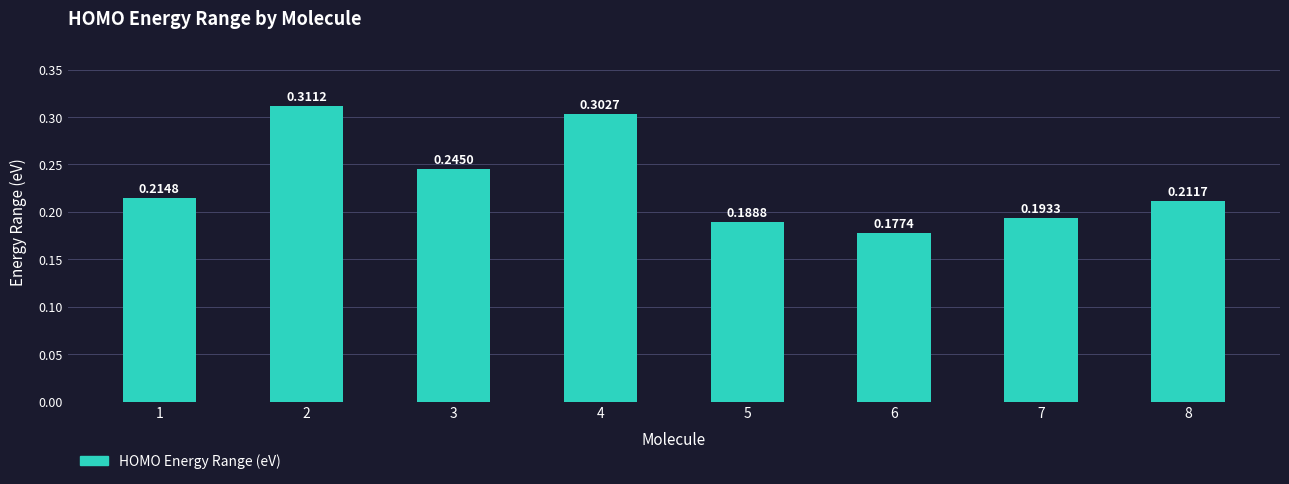

Count the values in the range 0 to 1.

8